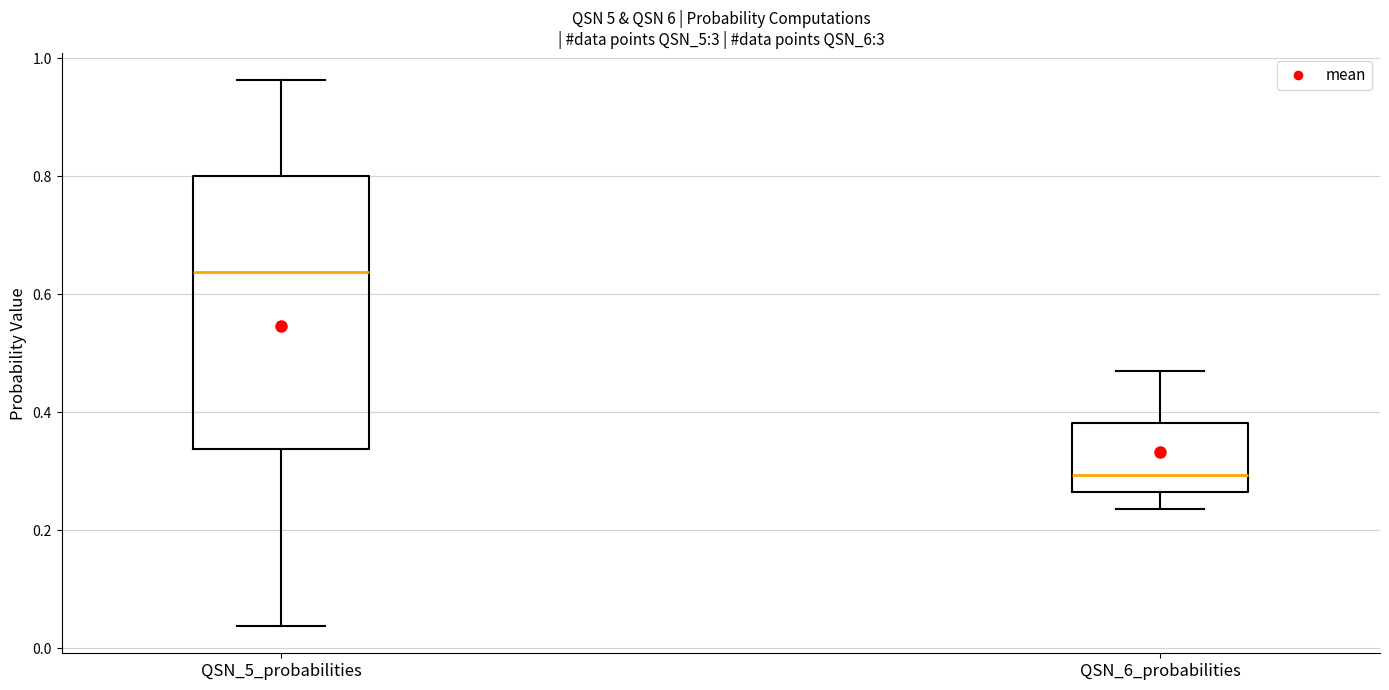

Comparing the boxes themselves (not the whiskers), which one is the tallest?

QSN_5_probabilities